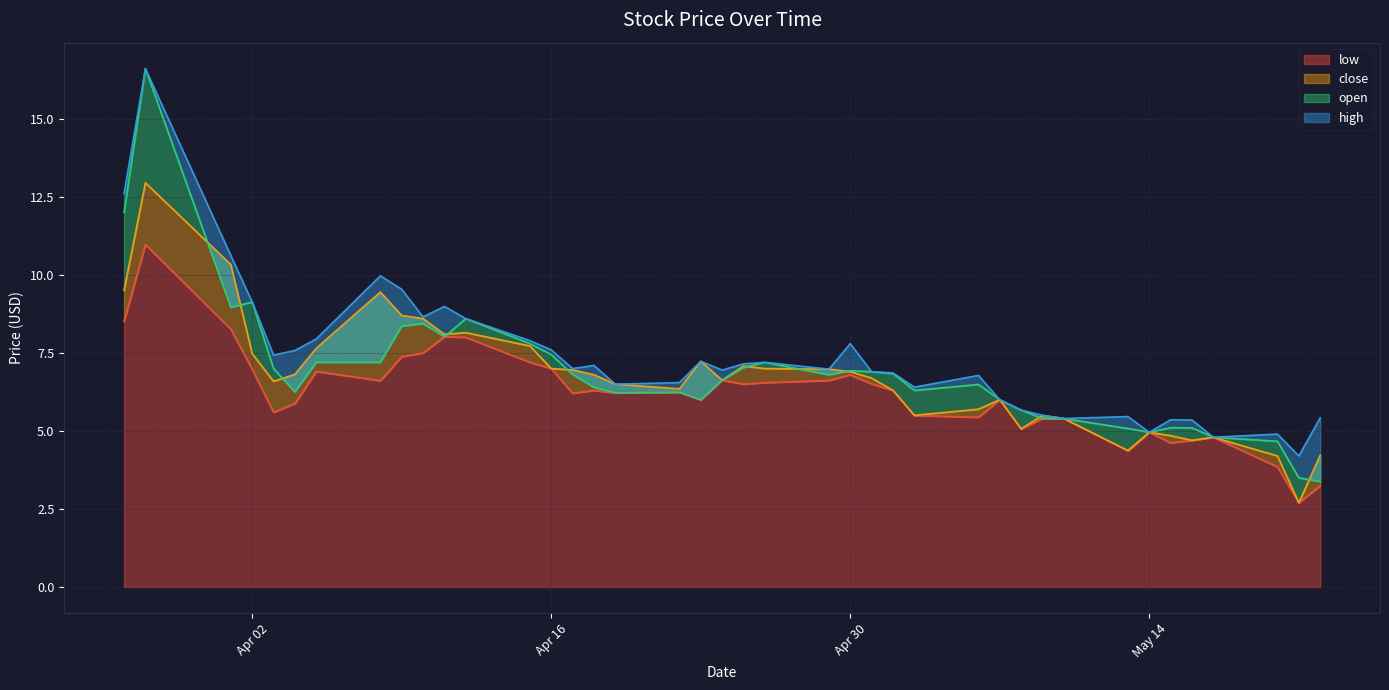

What is the minimum value for low?

2.7